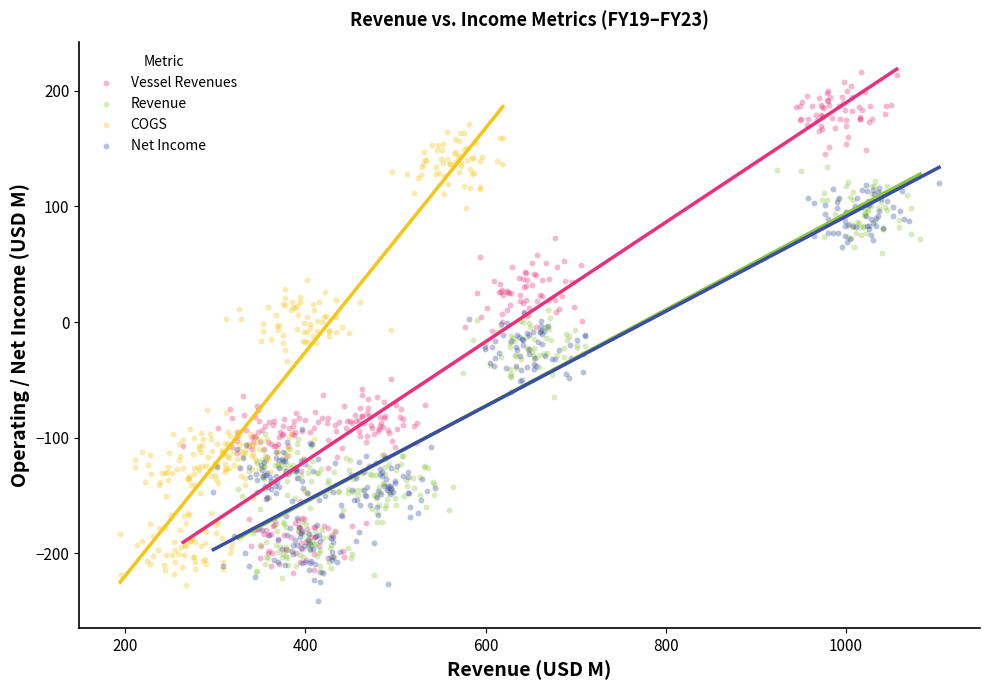

Which series contains the highest Y value?

Vessel Revenues